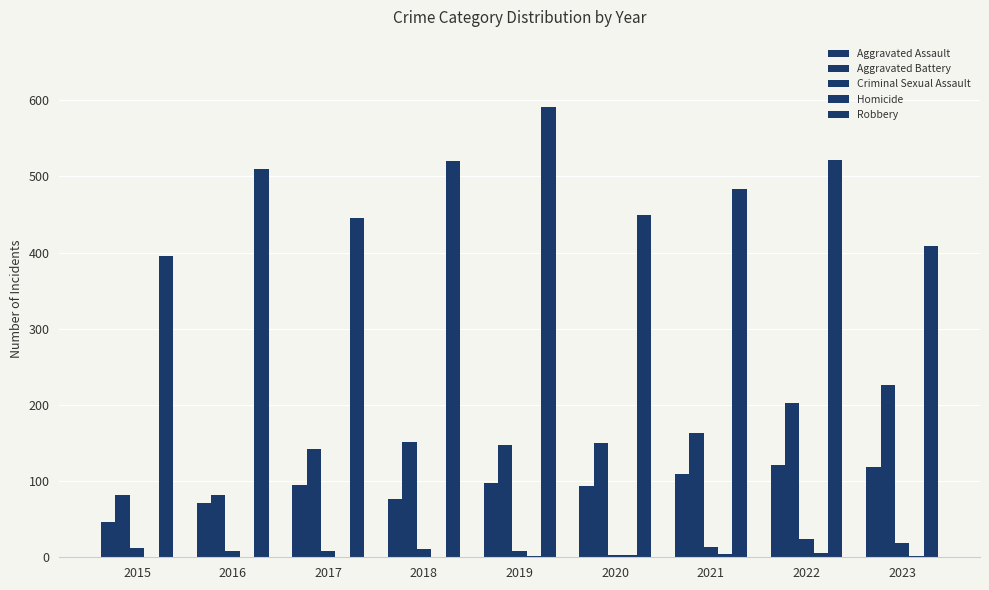

Are the bars grouped side by side (vs. stacked)?

Yes